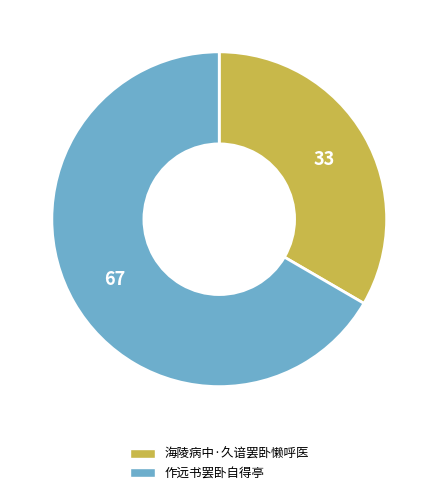

Rank the categories by value from highest to lowest.

作远书罢卧自得亭, 海陵病中·久谙罢卧懒呼医